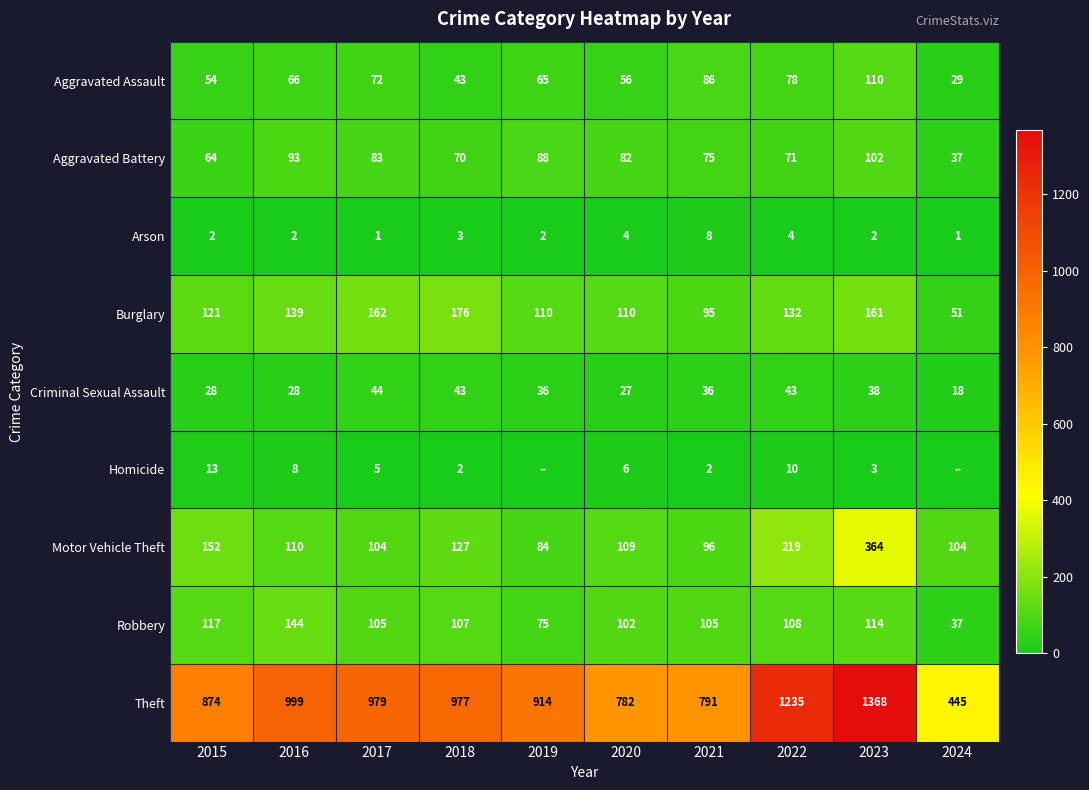

At which label is Aggravated Battery closest to 69?

2018